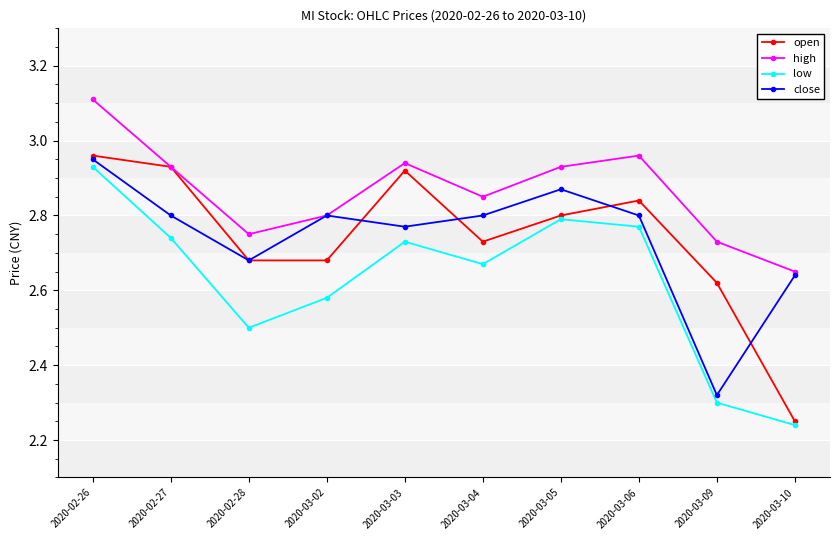

What is the label of the 2nd point from the left?

2020-02-27